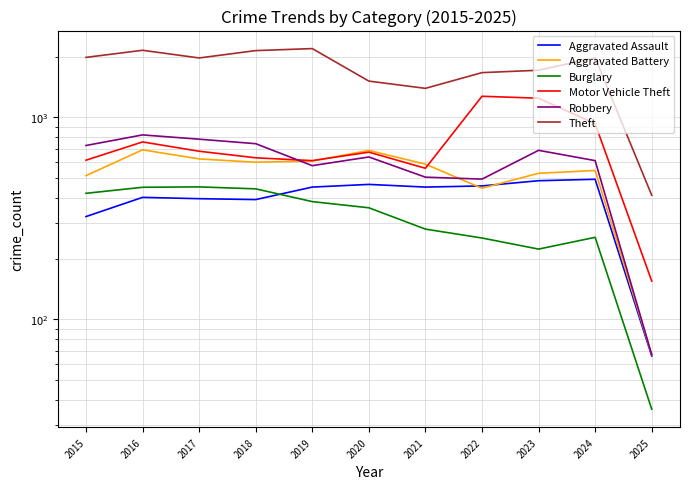

Reading right to left, extract all data points from this chart.

Aggravated Assault: 2025=66	2024=494	2023=486	2022=458	2021=452	2020=466	2019=452	2018=392	2017=396	2016=402	2015=323
Aggravated Battery: 2025=67	2024=546	2023=529	2022=446	2021=587	2020=686	2019=608	2018=600	2017=623	2016=691	2015=515
Burglary: 2025=36	2024=255	2023=223	2022=253	2021=280	2020=357	2019=383	2018=443	2017=453	2016=451	2015=421
Motor Vehicle Theft: 2025=155	2024=931	2023=1244	2022=1272	2021=560	2020=673	2019=611	2018=631	2017=680	2016=756	2015=614
Robbery: 2025=67	2024=611	2023=687	2022=495	2021=506	2020=637	2019=577	2018=741	2017=780	2016=819	2015=726
Theft: 2025=412	2024=1970	2023=1711	2022=1665	2021=1392	2020=1512	2019=2190	2018=2140	2017=1968	2016=2148	2015=1981